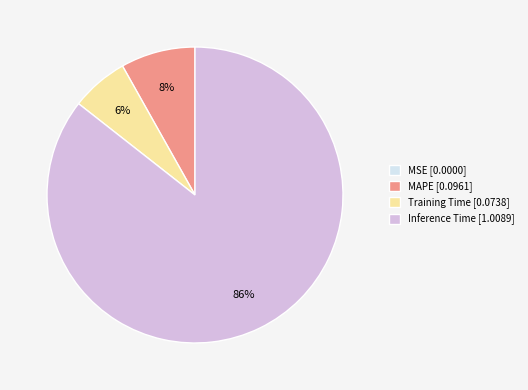

The Training Time [0.0738] slice represents 6% of the pie. True or false?

True